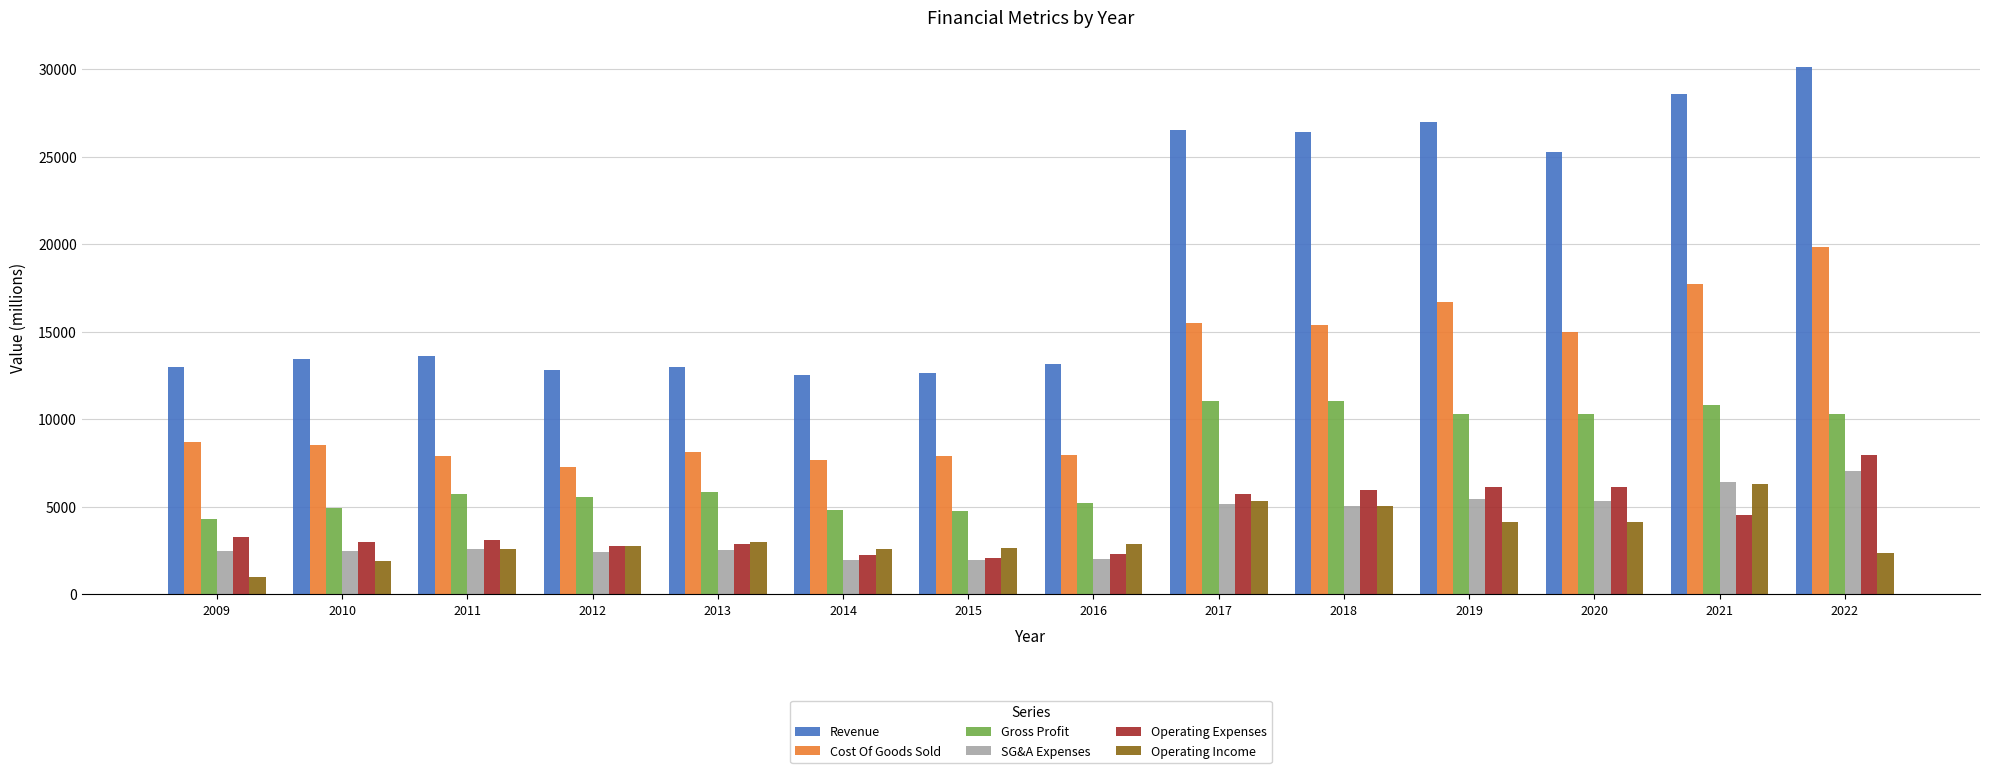

Is the value of Gross Profit at 2016 greater than the value of Revenue at 2016?

No